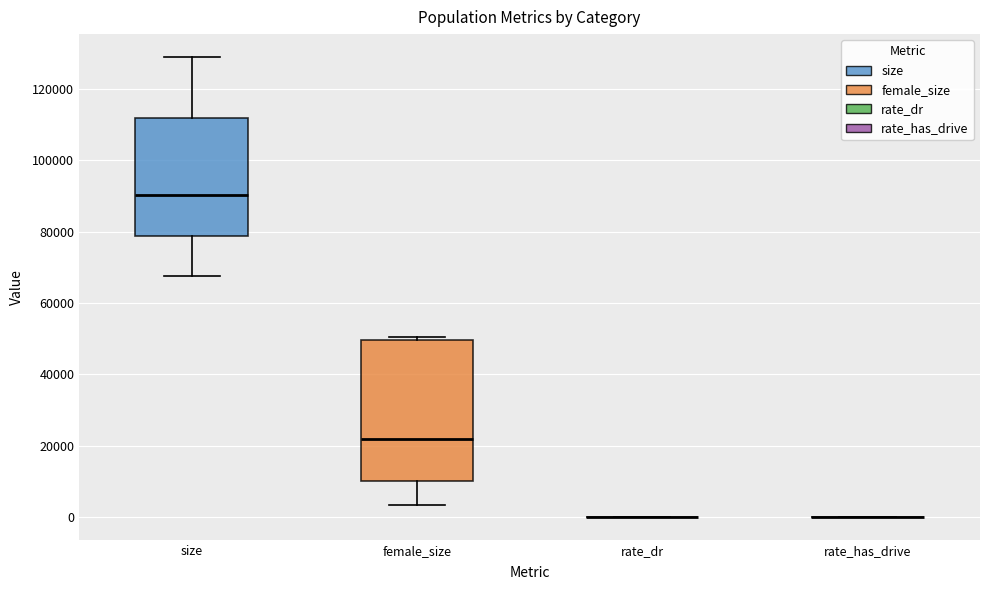

Reading left to right, read every box against the y-axis: the position of its median line, the range the box covers, and the ends of its whiskers. The values are not printed on the chart, so give them approximately, as read against the axis.

size: median 90000, box 78000 to 112000, whiskers 68000 to 130000
female_size: median 22000, box 10000 to 50000, whiskers 4000 to 50000 (just above the box's upper edge)
rate_dr: box collapsed to a line at 0, whiskers 0 to 0
rate_has_drive: box collapsed to a line at 0, whiskers 0 to 0